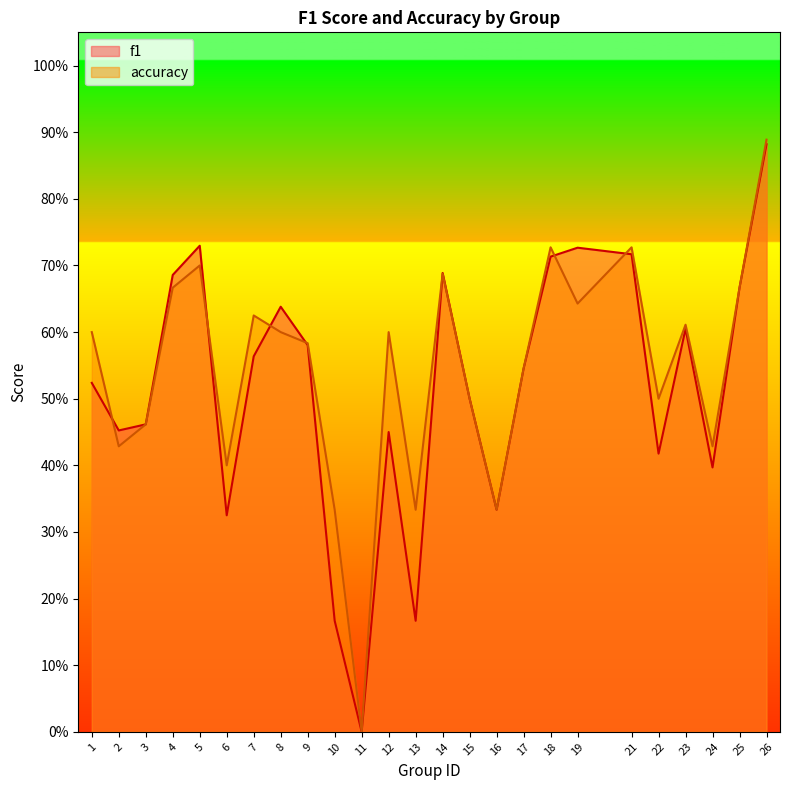

True or false: accuracy has a value of 0.3 at 10.

True